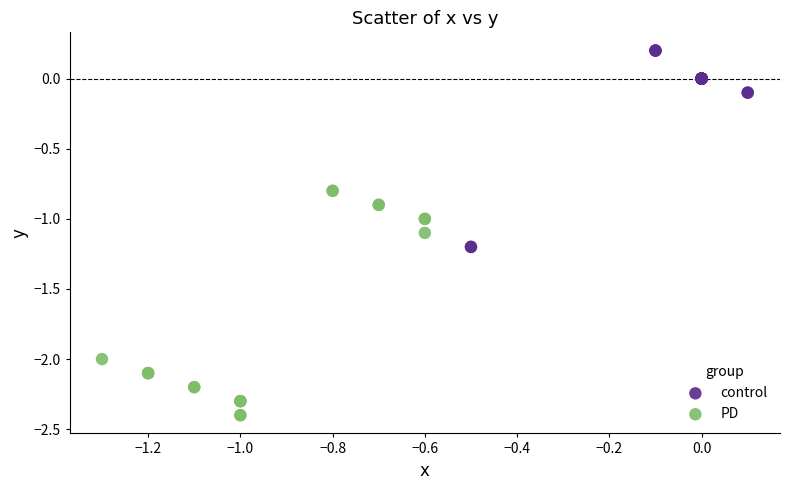

Which series contains the lowest Y value?

PD